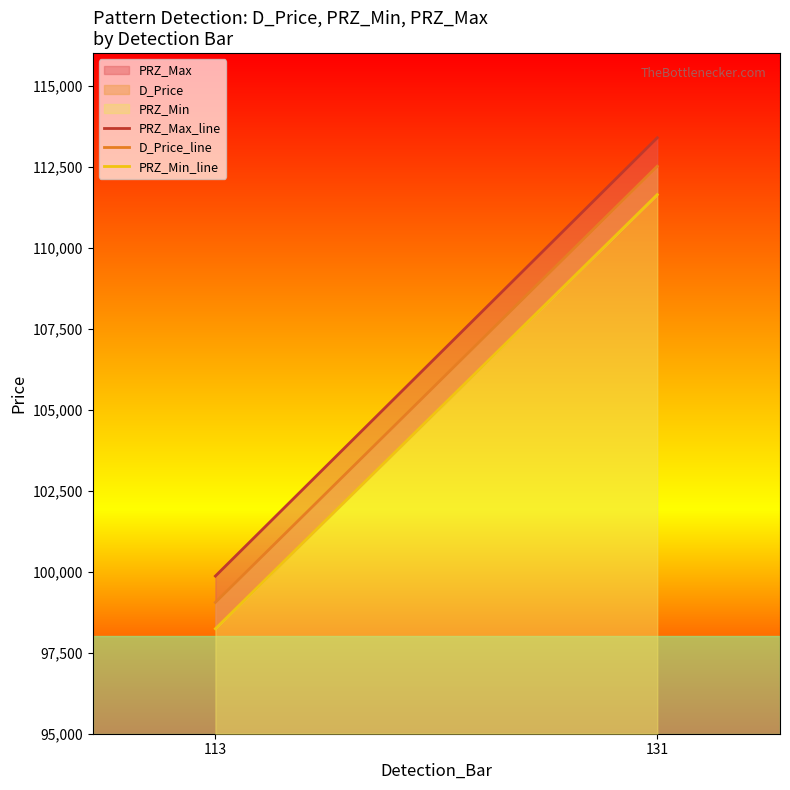

At which label does PRZ_Max_line reach its peak?

131